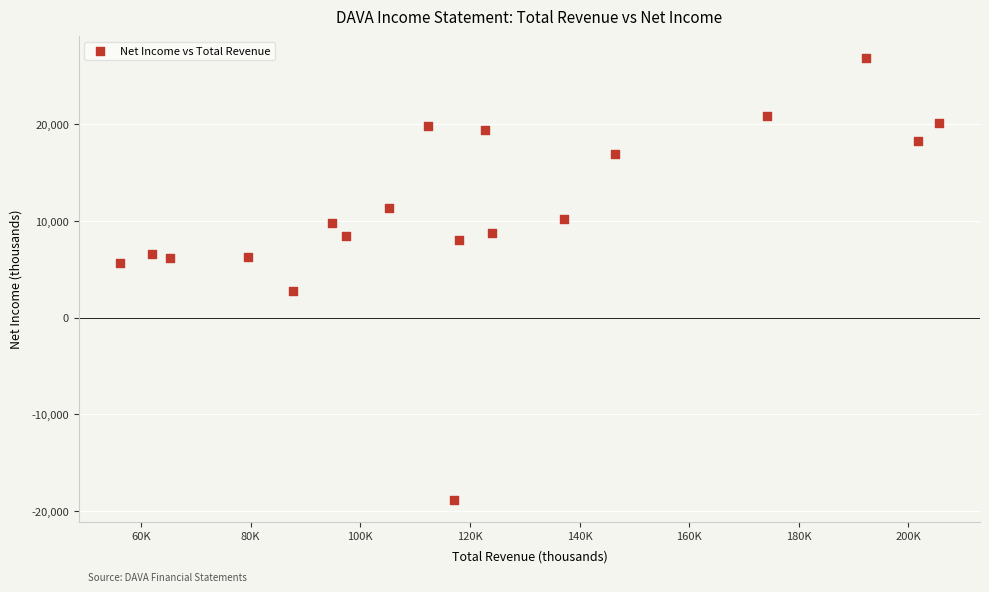

What is the range of X values (max minus min)?

149500